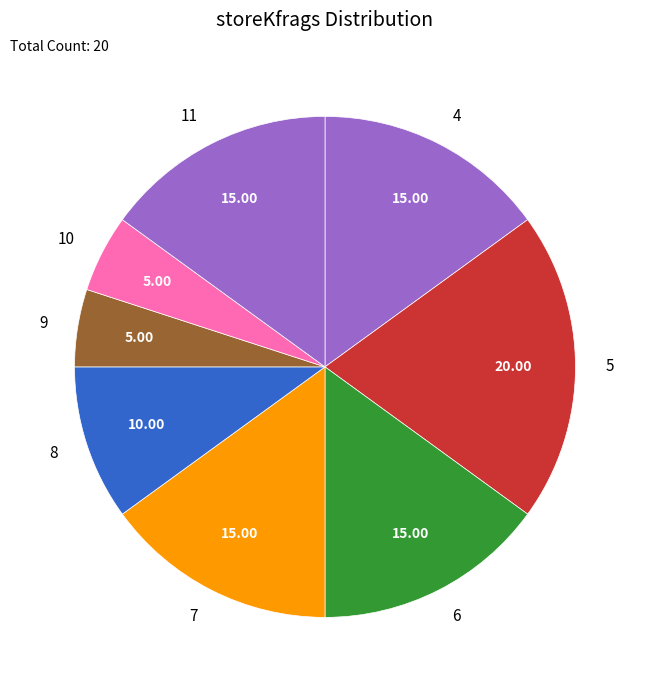

Which category has the biggest portion of the pie?

5